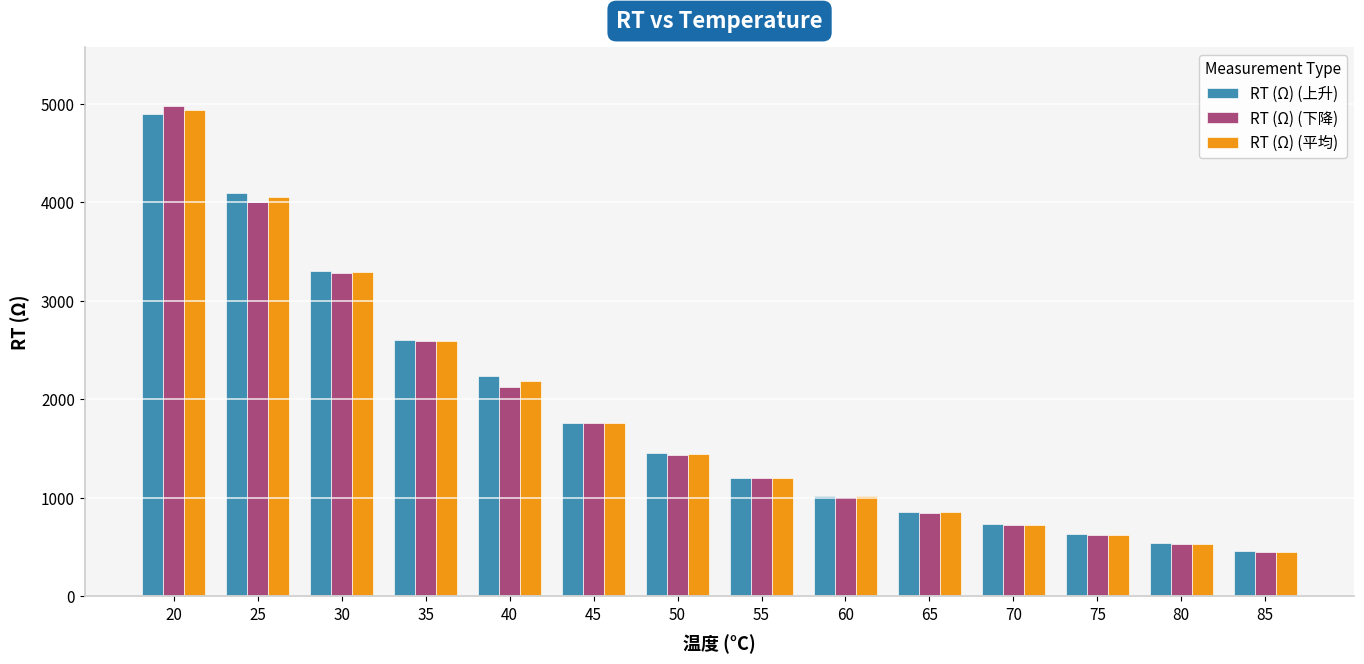

How many bars are there in each group?

3